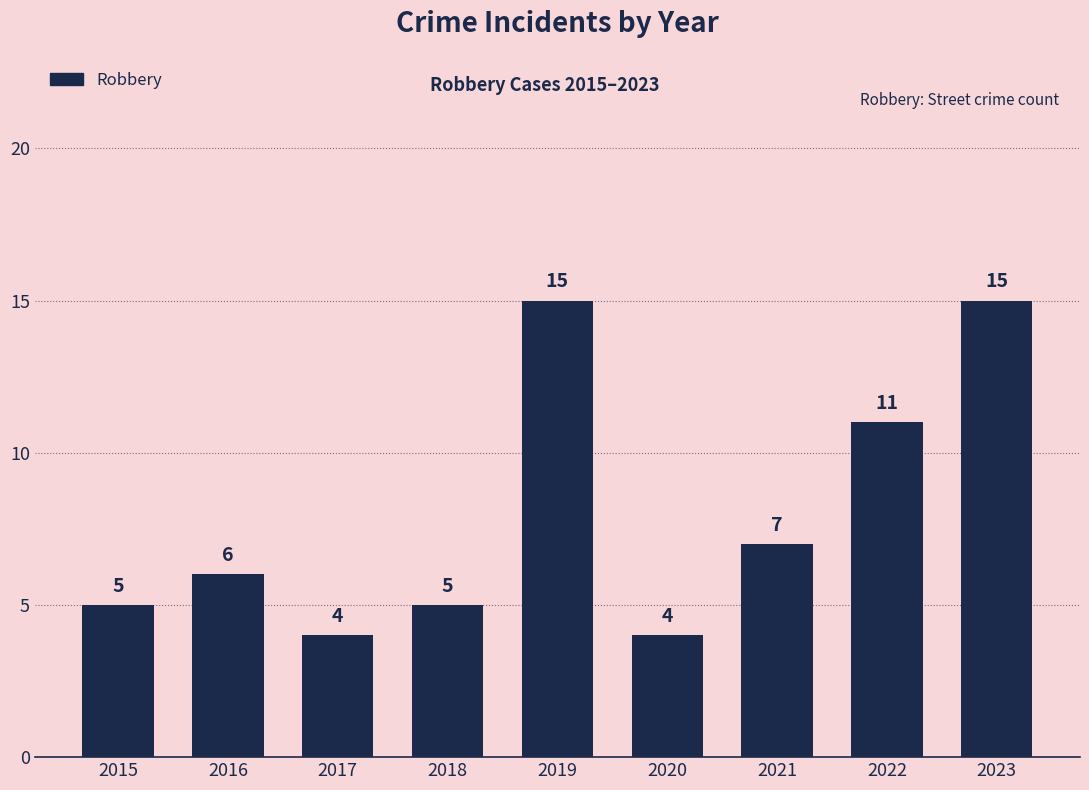

What is the minimum value shown in the chart?

4